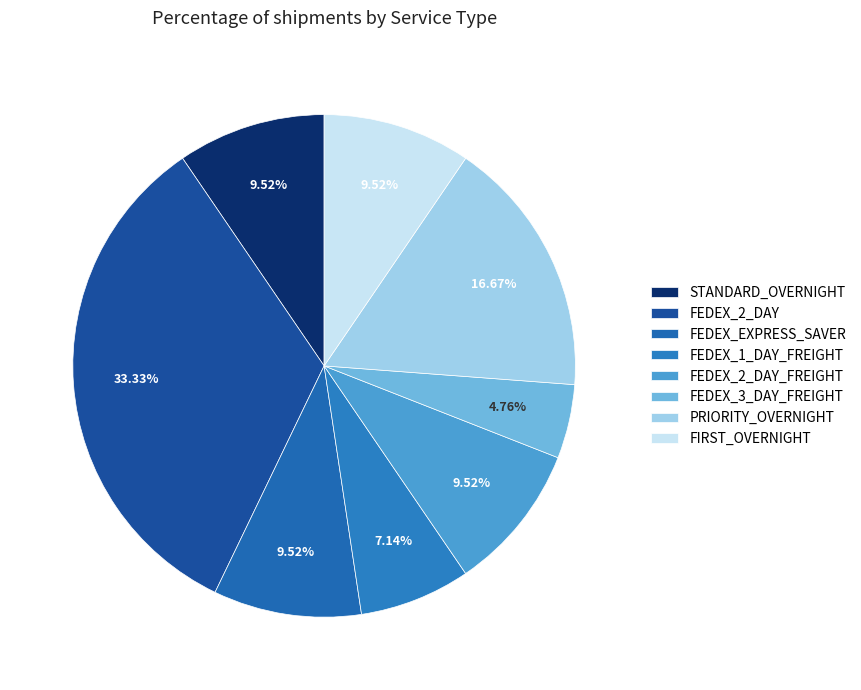

What is the change in value from FEDEX_EXPRESS_SAVER to FEDEX_1_DAY_FREIGHT?

-1